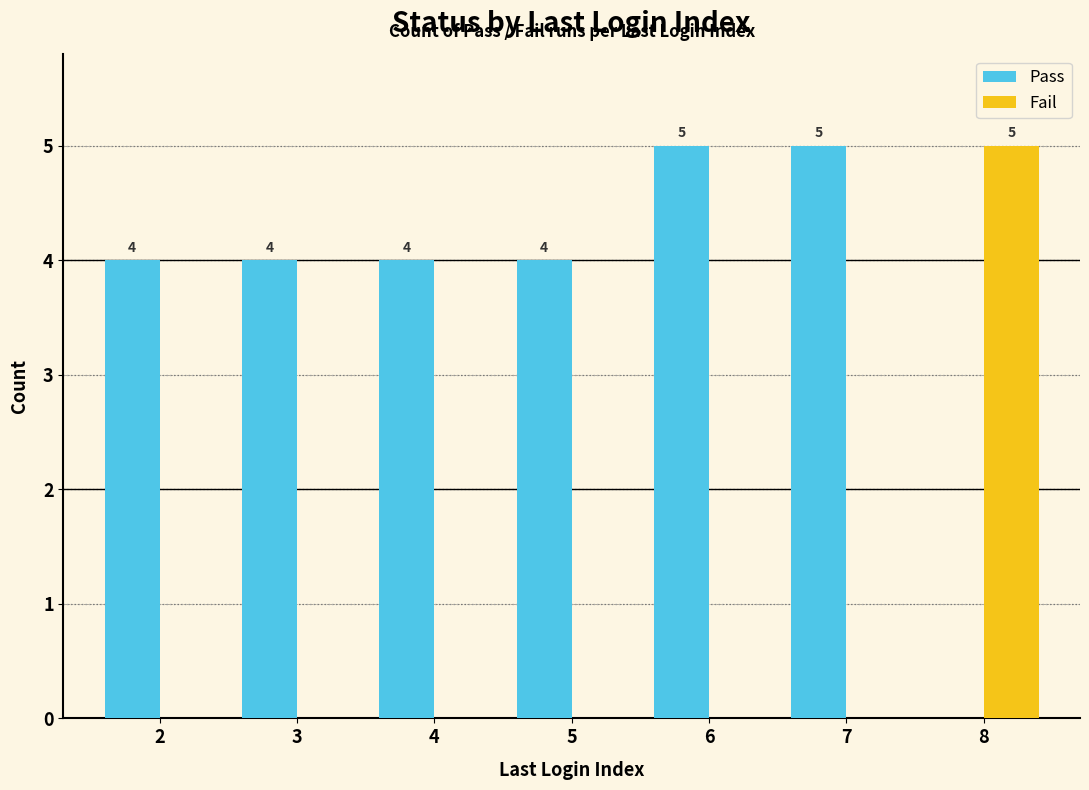

Count the Pass values in the range 4 to 5.

6